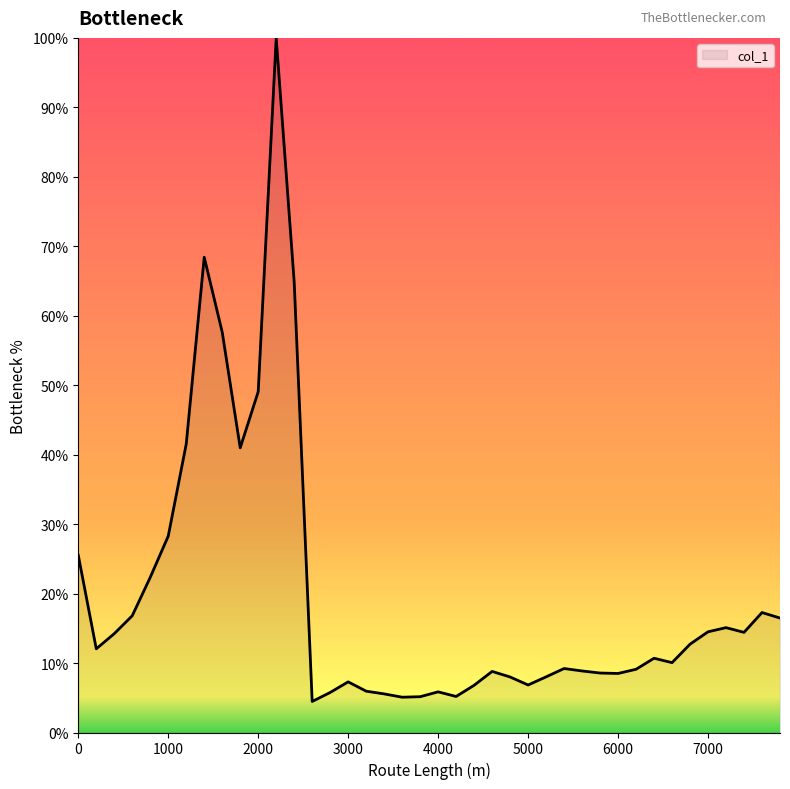

What is the smallest value displayed?

4.5